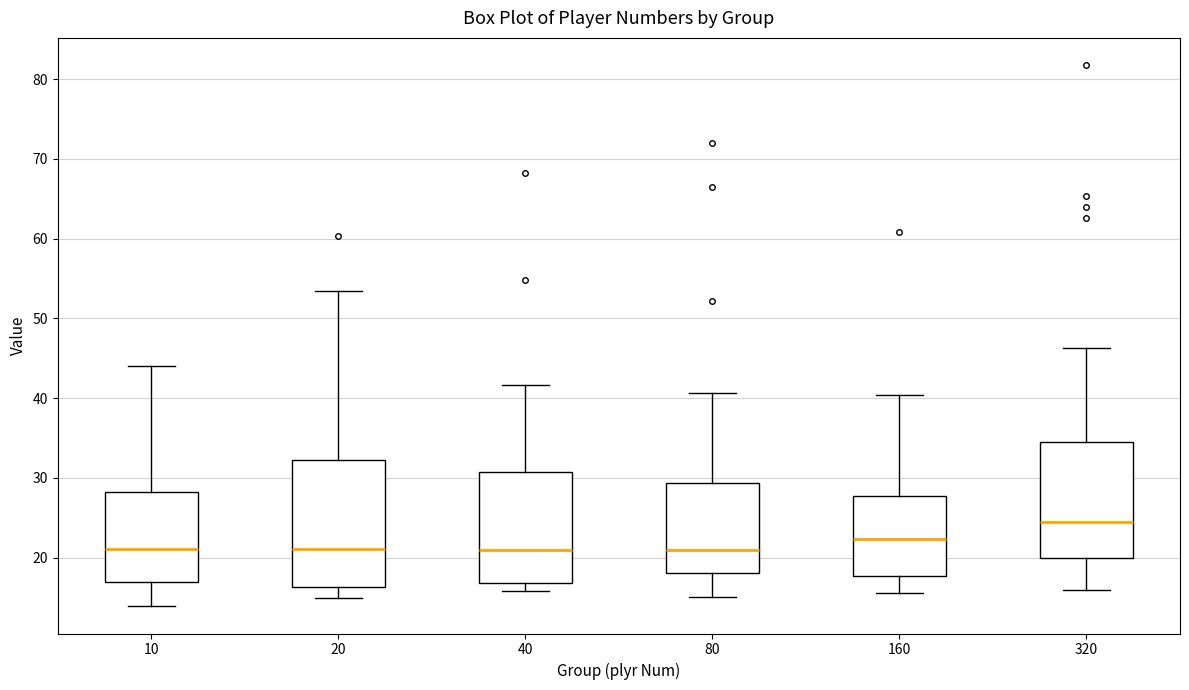

Reading left to right, read every box against the y-axis: the position of its median line, the range the box covers, and the ends of its whiskers. The values are not printed on the chart, so give them approximately, as read against the axis.

10: median 21, box 17 to 28, whiskers 14 to 44
20: median 21, box 16 to 32, whiskers 15 to 53
40: median 21, box 17 to 31, whiskers 16 to 42
80: median 21, box 18 to 29, whiskers 15 to 41
160: median 22, box 18 to 28, whiskers 16 to 40
320: median 24, box 20 to 34, whiskers 16 to 46